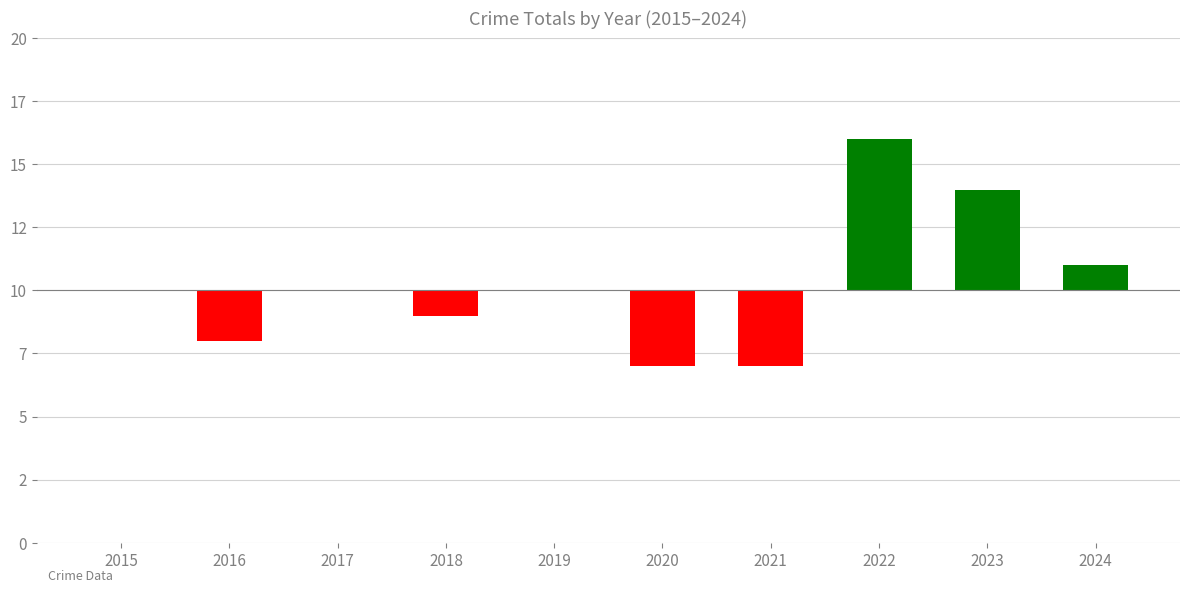

Which label corresponds to the smallest value in the chart?

2020